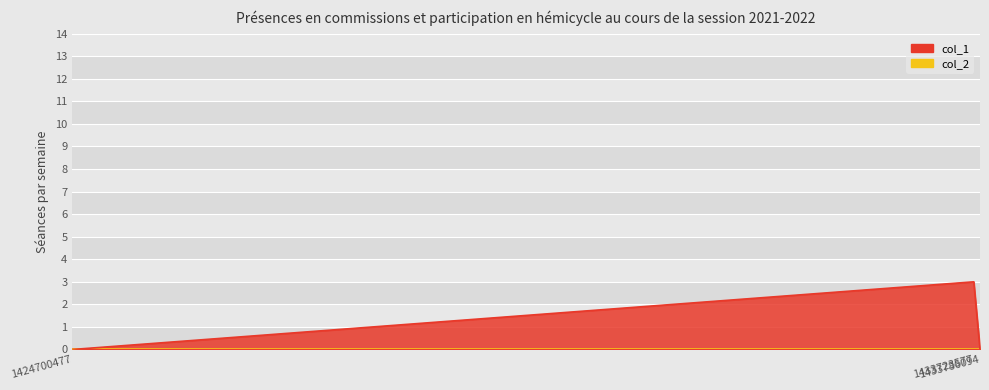

Which category has the lowest value across all series?

1424700477